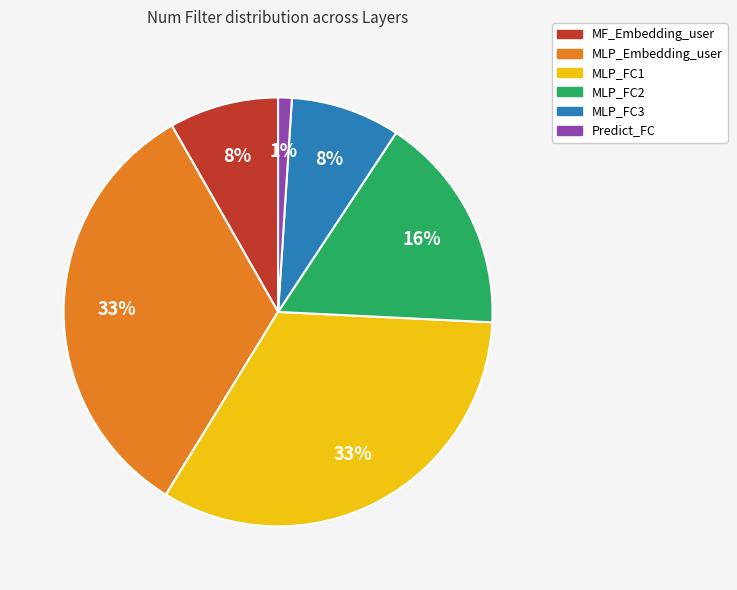

Which slice is the smallest?

Predict_FC